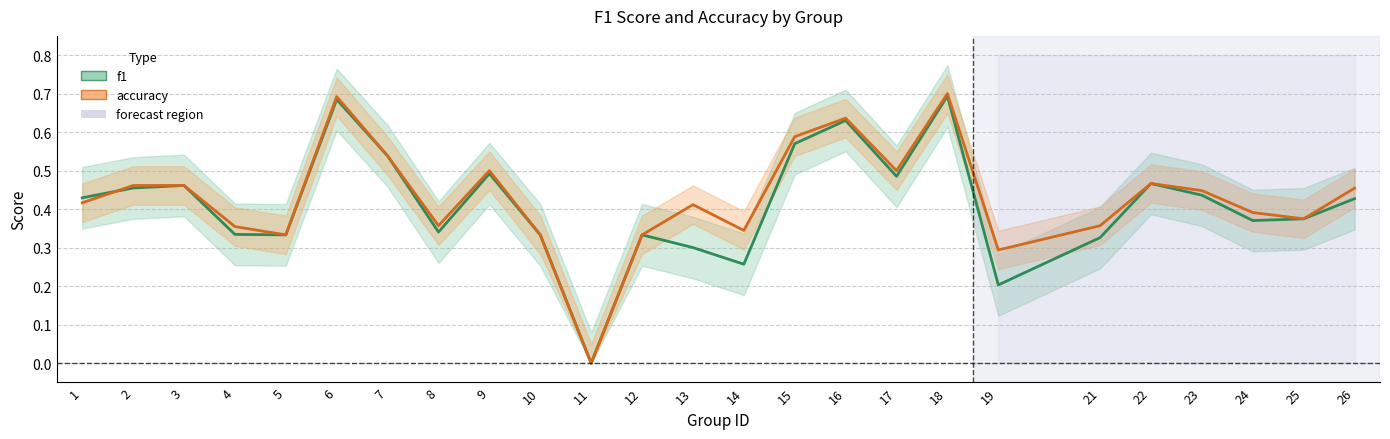

Does the chart display data point markers on the line(s)?

No